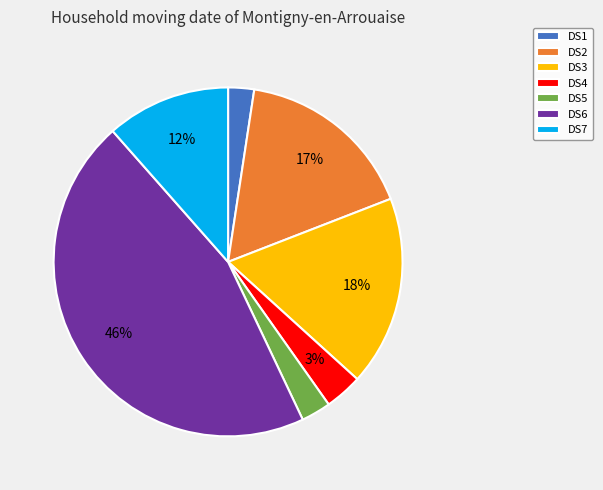

Which category has the biggest portion of the pie?

DS6